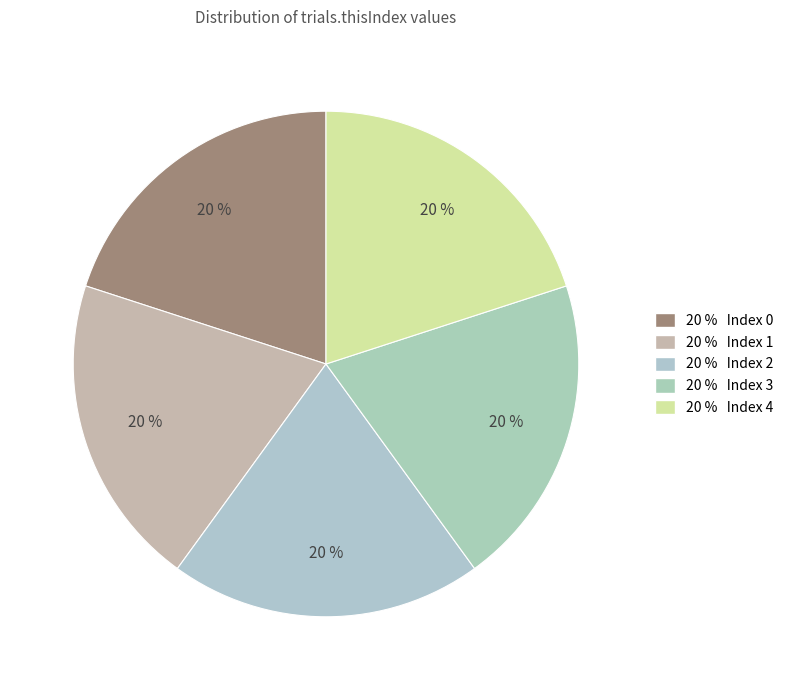

How many slices are in this pie chart?

5